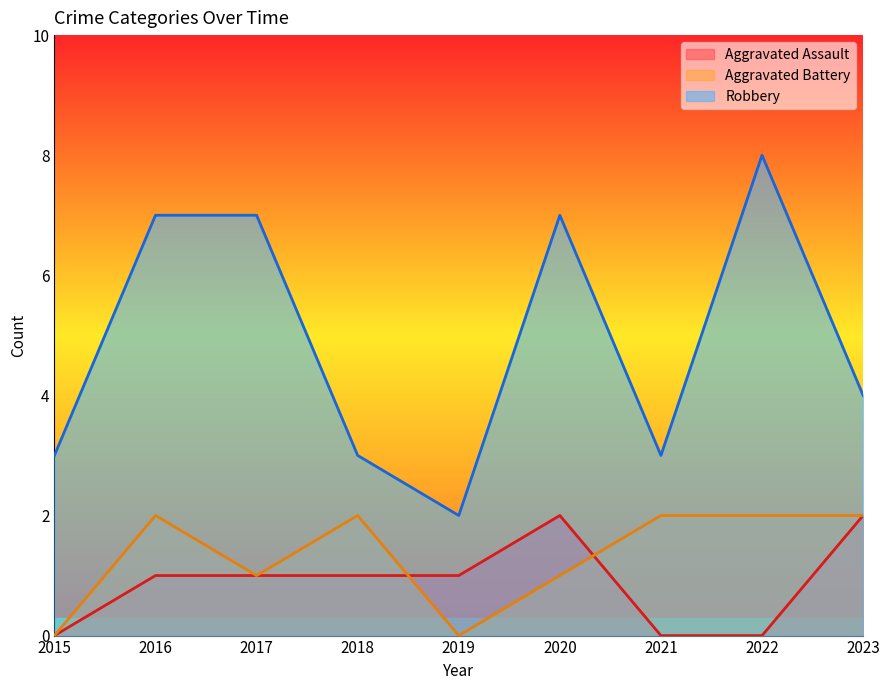

Does the chart display data point markers on the line(s)?

No